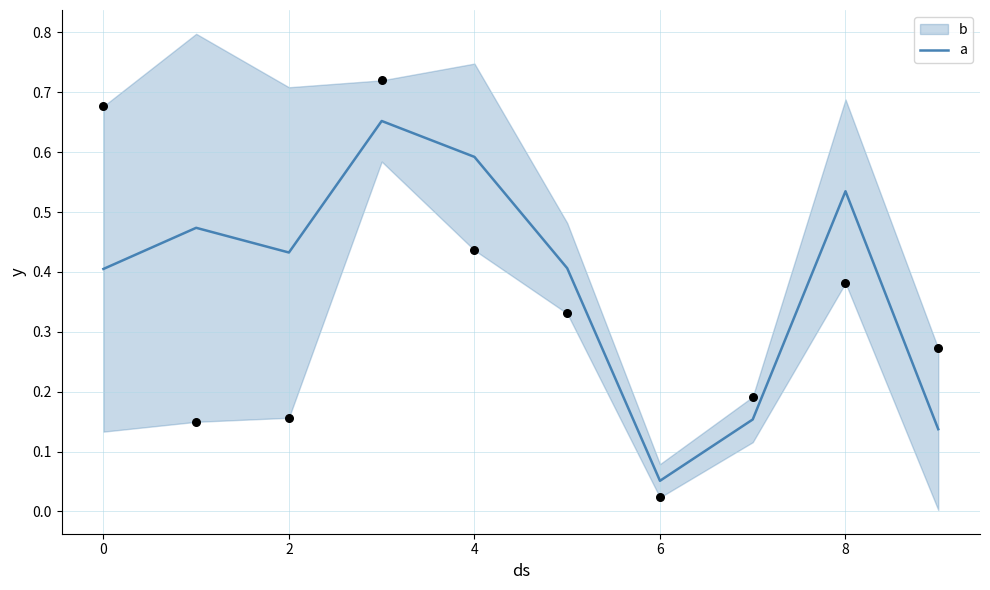

True or false: a has a value of 0.8 at 4.

False